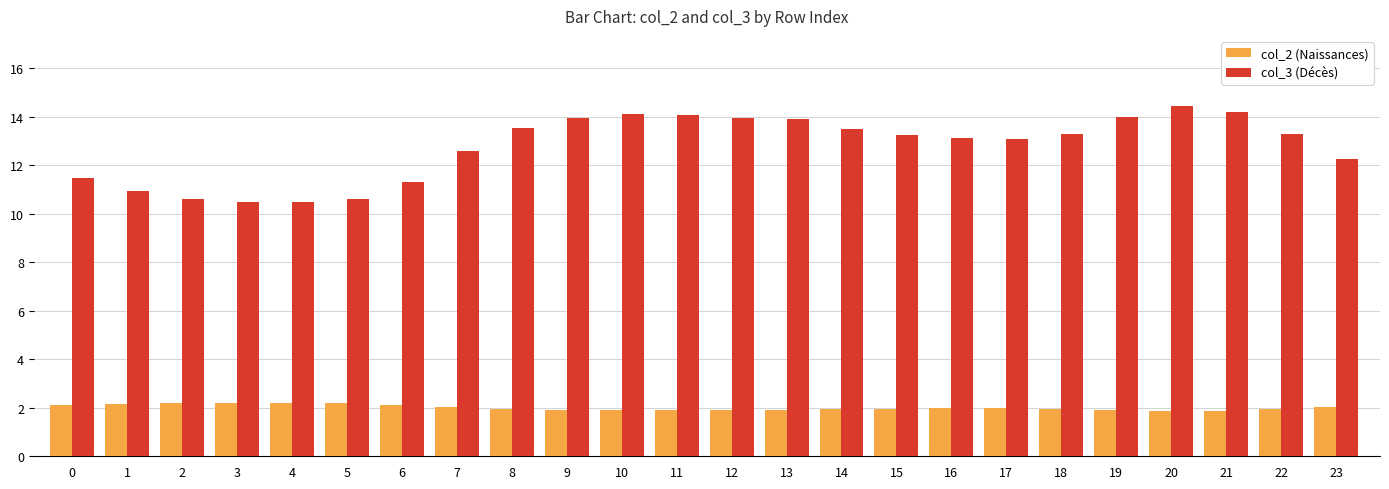

Rank the series at 14 from highest to lowest value.

col_3 (Décès), col_2 (Naissances)